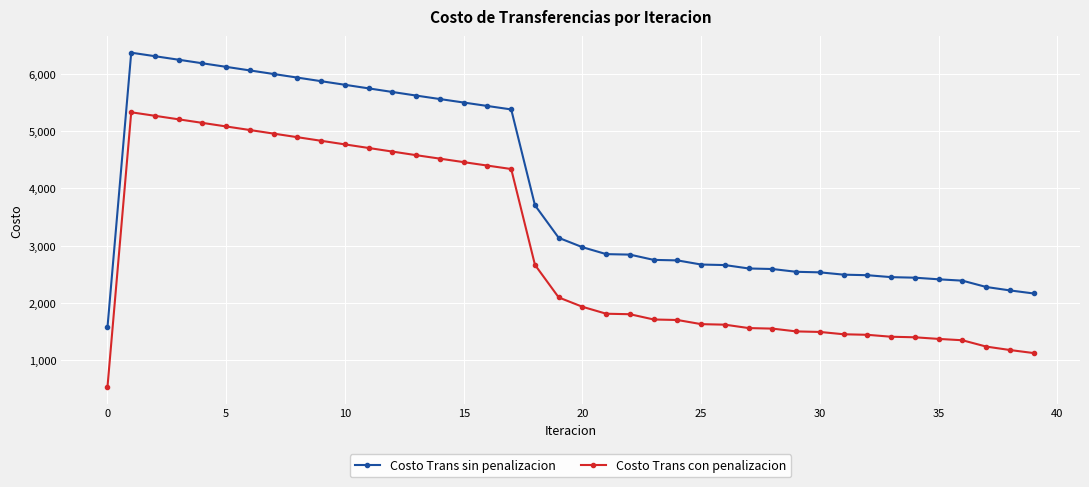

What is the maximum value for Costo Trans con penalizacion?

5330.0